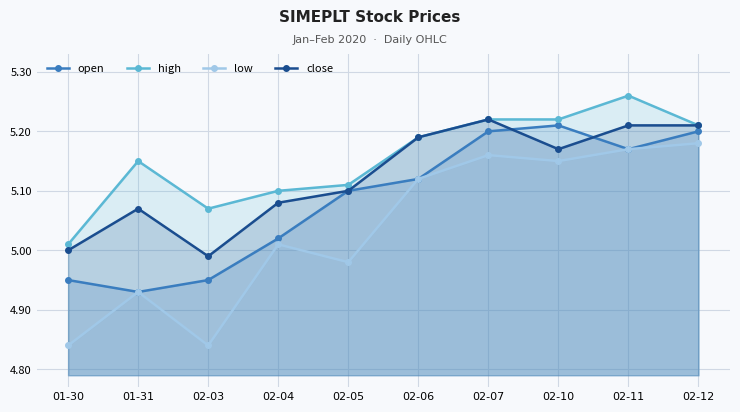

What is the sum of all high values?

51.5